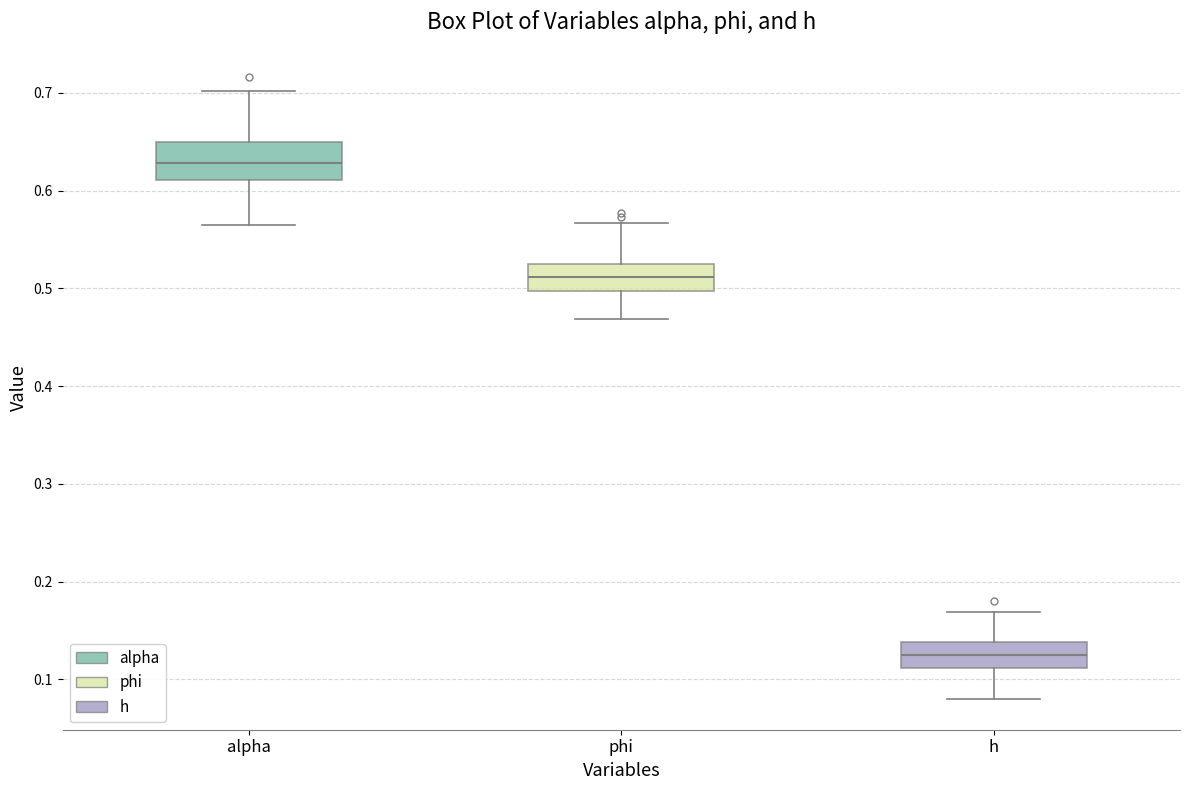

Reading left to right, read every box against the y-axis: the position of its median line, the range the box covers, and the ends of its whiskers. The values are not printed on the chart, so give them approximately, as read against the axis.

alpha: median 0.63, box 0.61 to 0.65, whiskers 0.56 to 0.70
phi: median 0.51, box 0.50 to 0.53, whiskers 0.47 to 0.57
h: median 0.13, box 0.11 to 0.14, whiskers 0.08 to 0.17